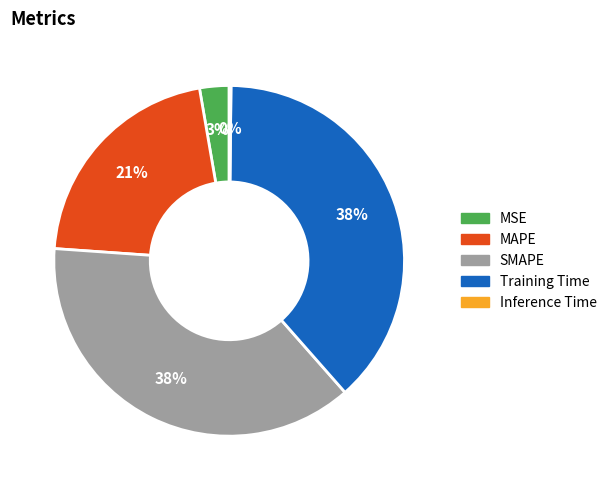

Between MSE and SMAPE, which is larger?

SMAPE